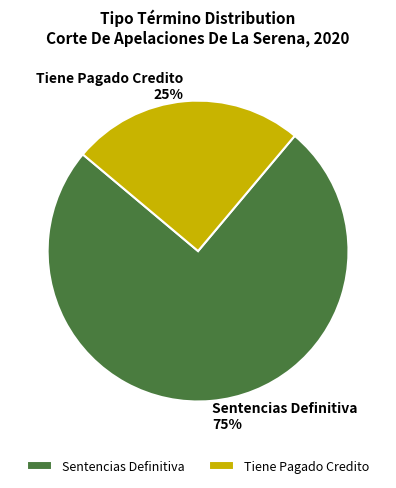

Rank the categories by value from lowest to highest.

Tiene Pagado Credito, Sentencias Definitiva